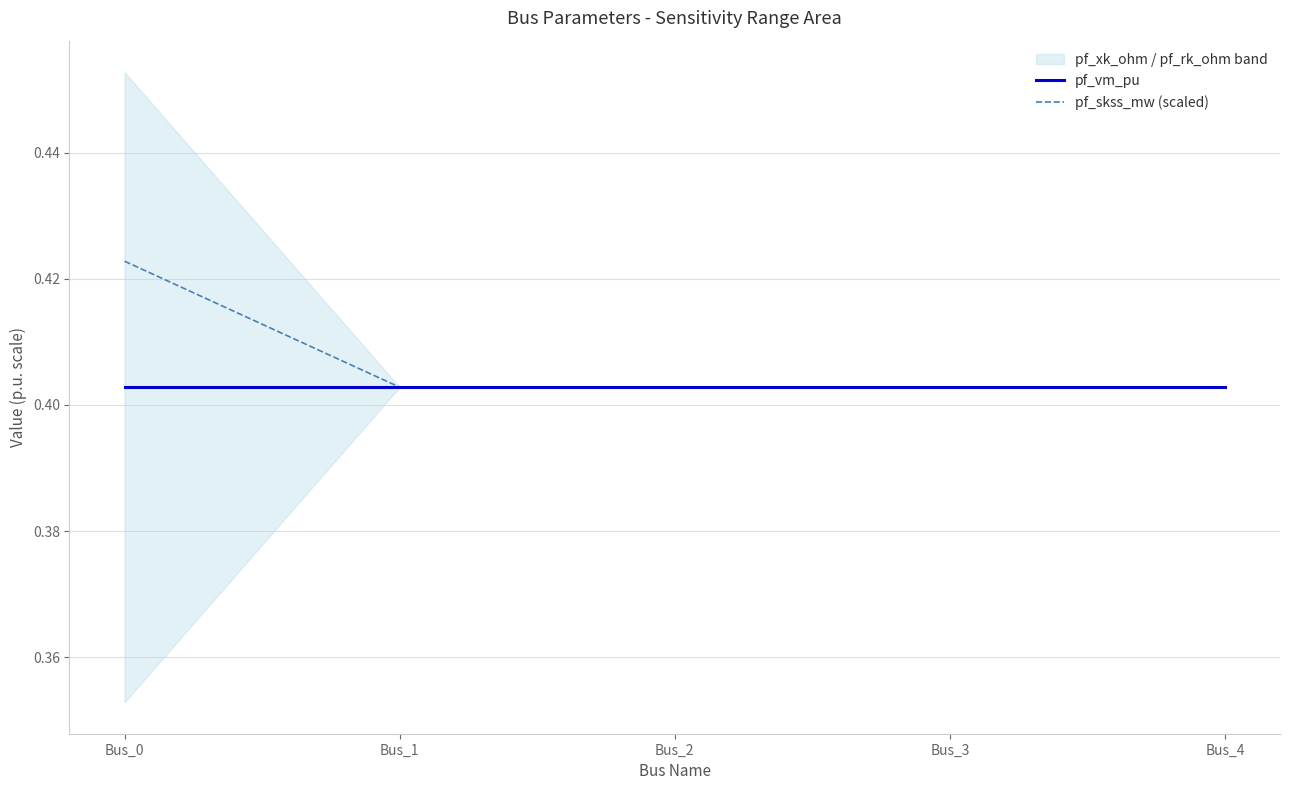

Does the chart display data point markers on the line(s)?

No